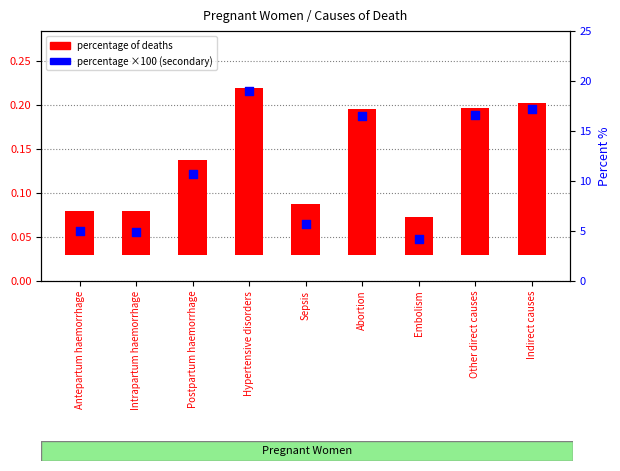

What are all the series names shown in the legend?

percentage of deaths, percentage (×100)